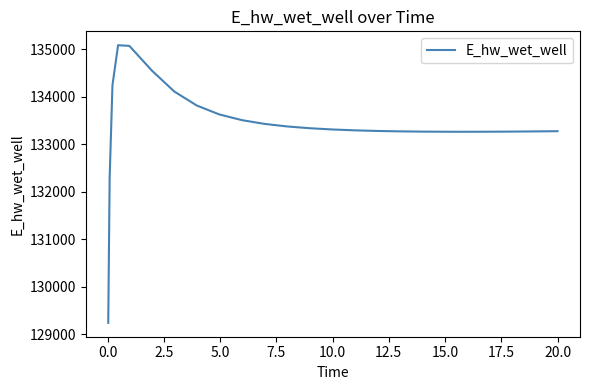

What is the minimum value shown in the chart?

129242.3